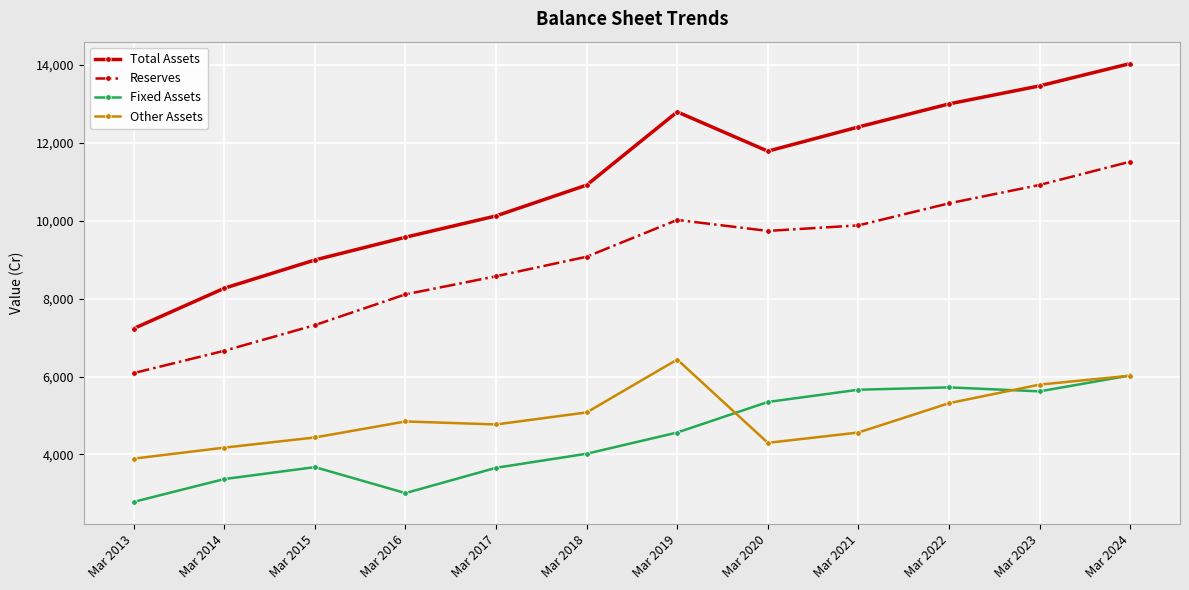

Is it true that Total Assets equals 20179 at Mar 2020?

False